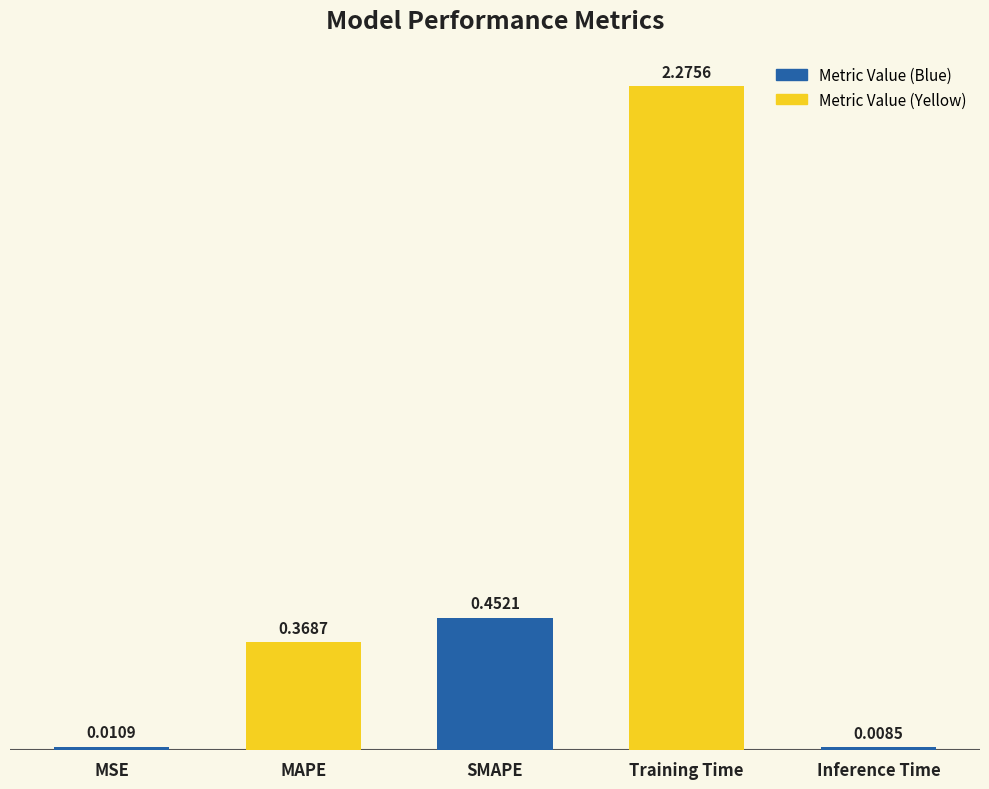

What is the change in value from SMAPE to Training Time?

+1.8